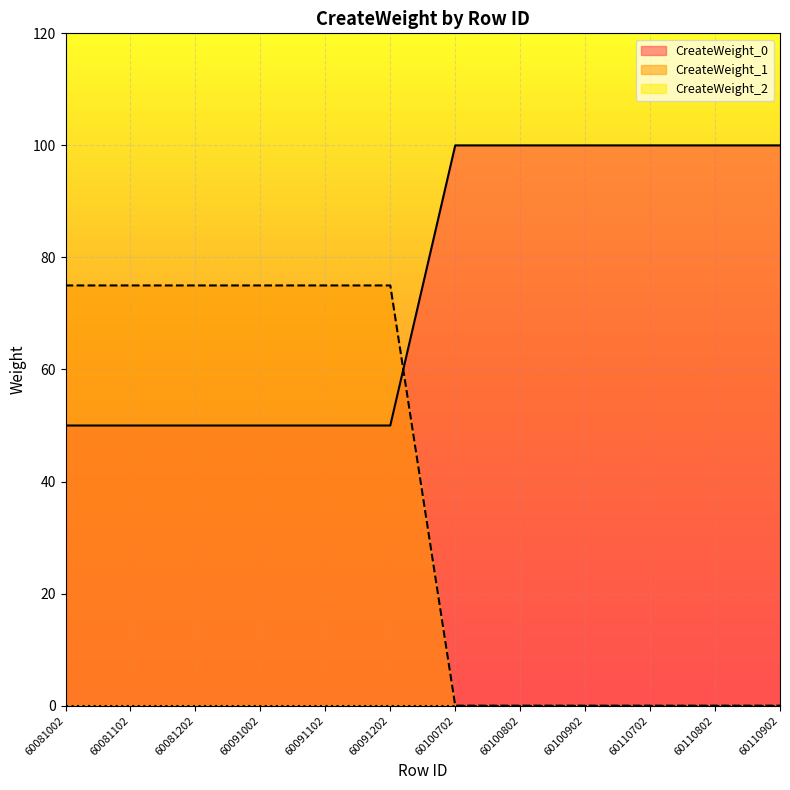

Is it true that CreateWeight_0 equals 83 at 60091202?

False